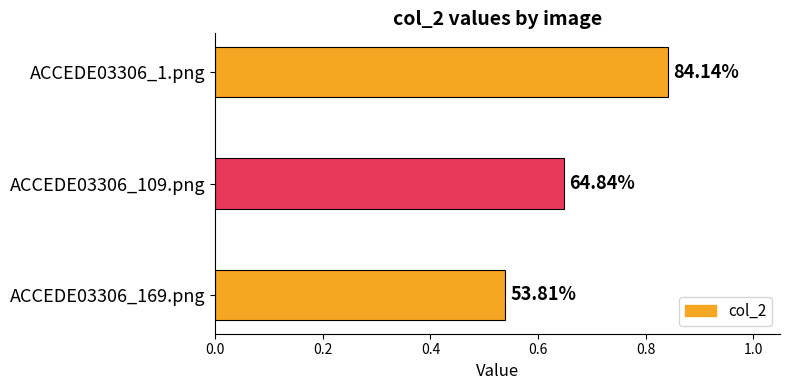

How many bars are there in total?

3